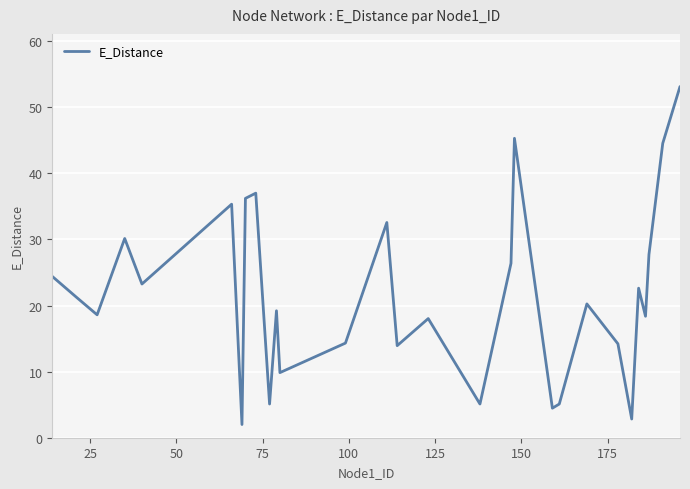

What is the difference between the maximum and minimum values?

51.1